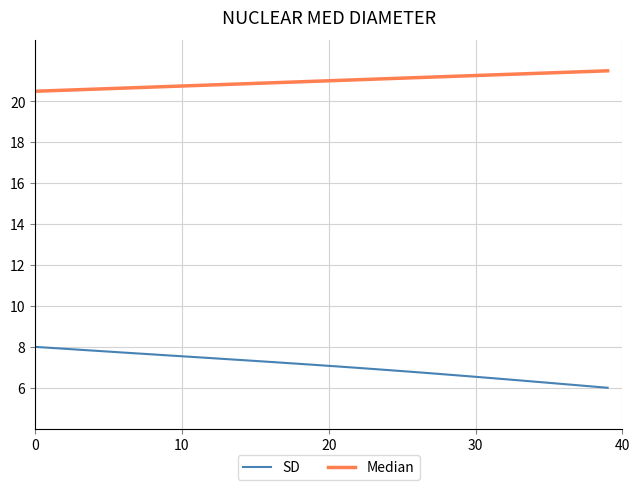

Which series has the largest total across all categories?

Median